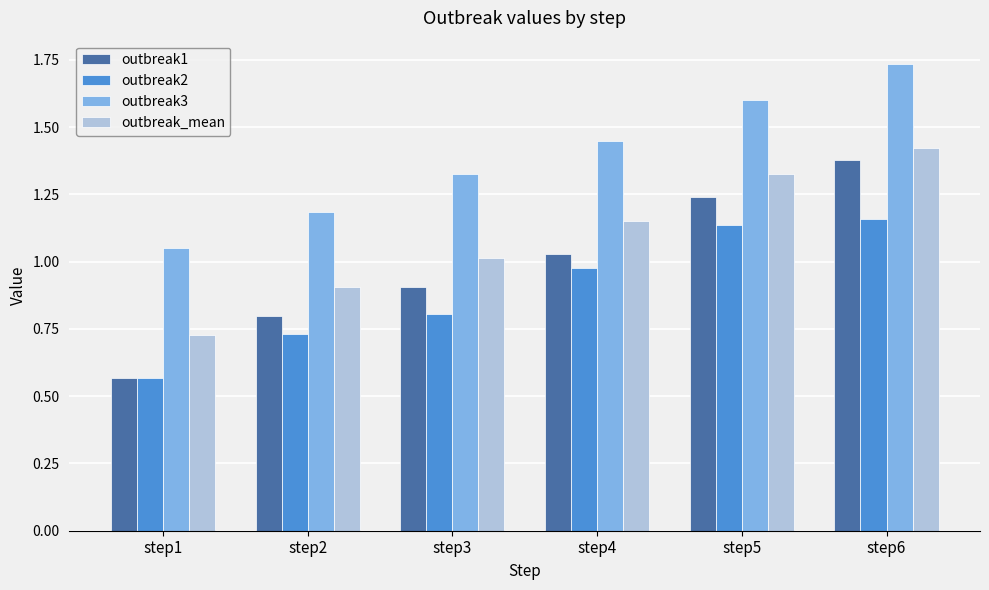

At which label does outbreak1 reach its minimum?

step1